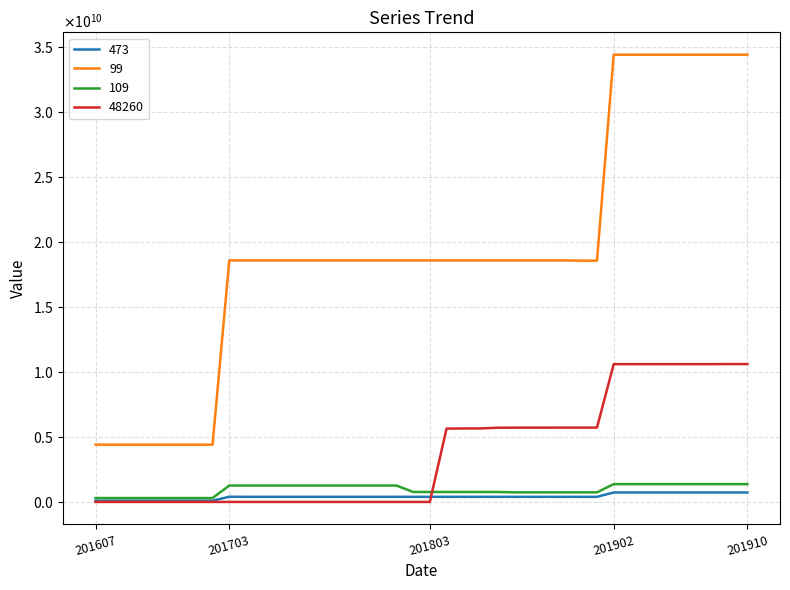

What are all the series names shown in the legend?

473, 99, 109, 48260